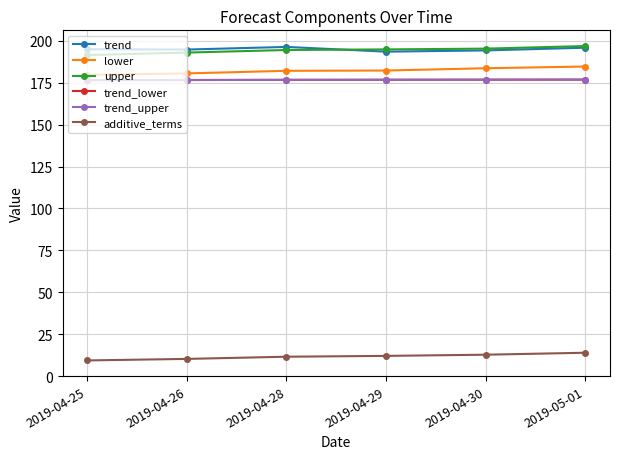

What is the label of the 6th point from the right?

2019-04-25